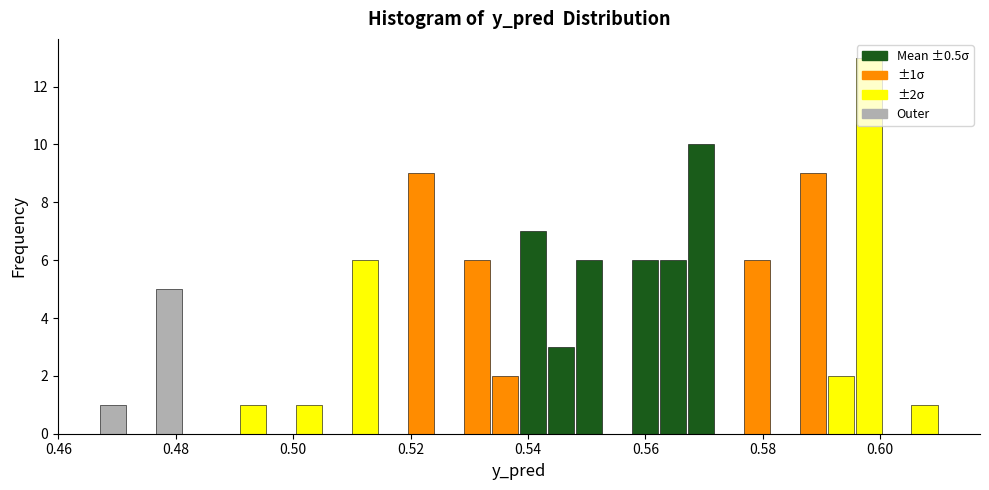

Read against the x-axis, roughly where is the centre of the tallest bar?

0.598